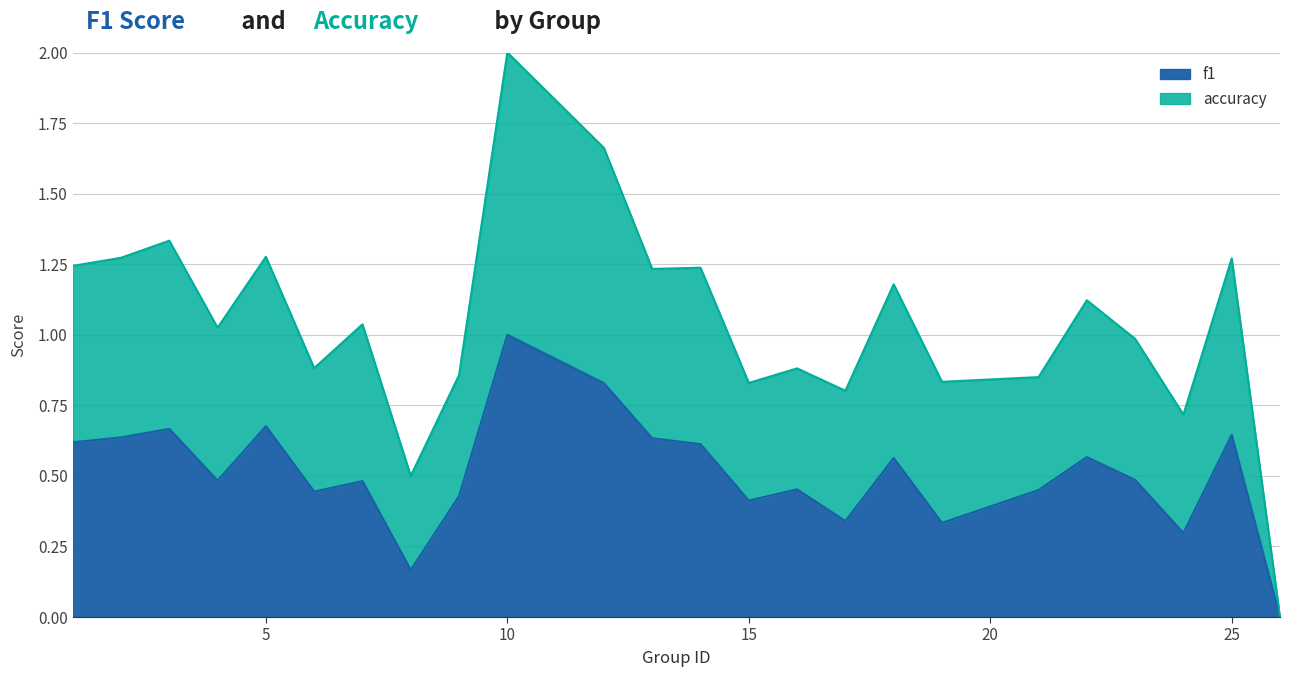

Is the value of f1 at 5 greater than the value of accuracy at 10?

No